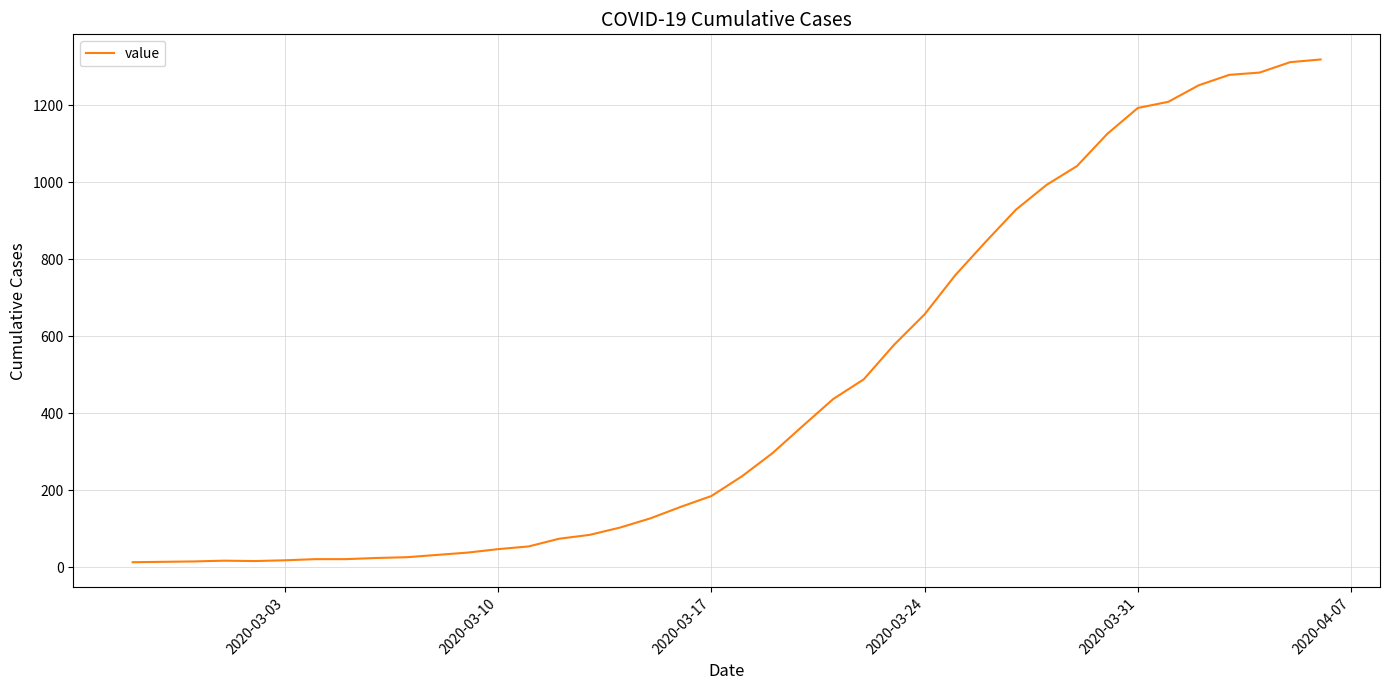

What is the difference between the maximum and minimum values?

1306